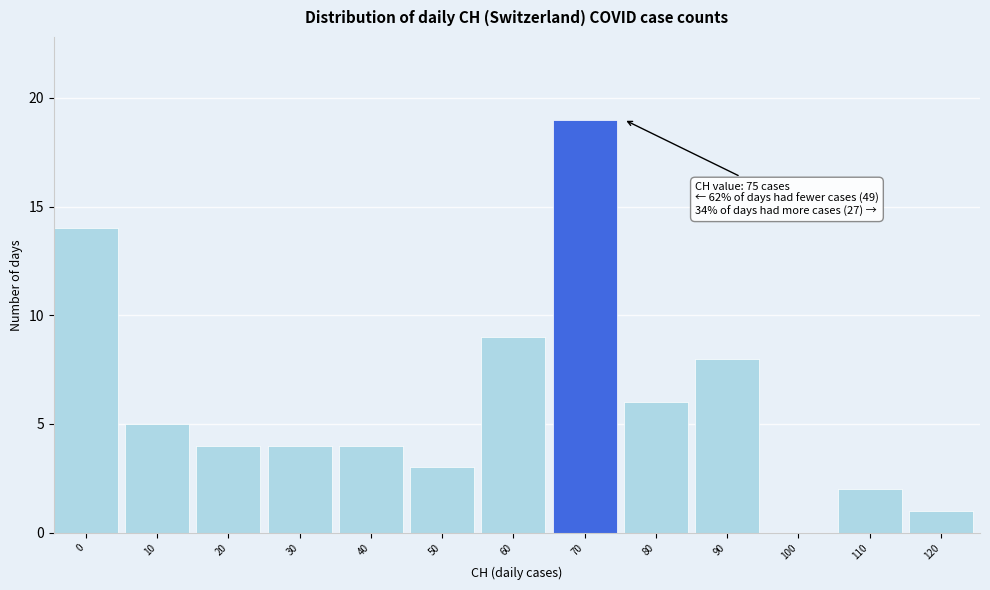

Reading left to right, list all the values displayed in this chart.

0=14	10=5	20=4	30=4	40=4	50=3	60=9	70=19	80=6	90=8	100=0	110=2	120=1